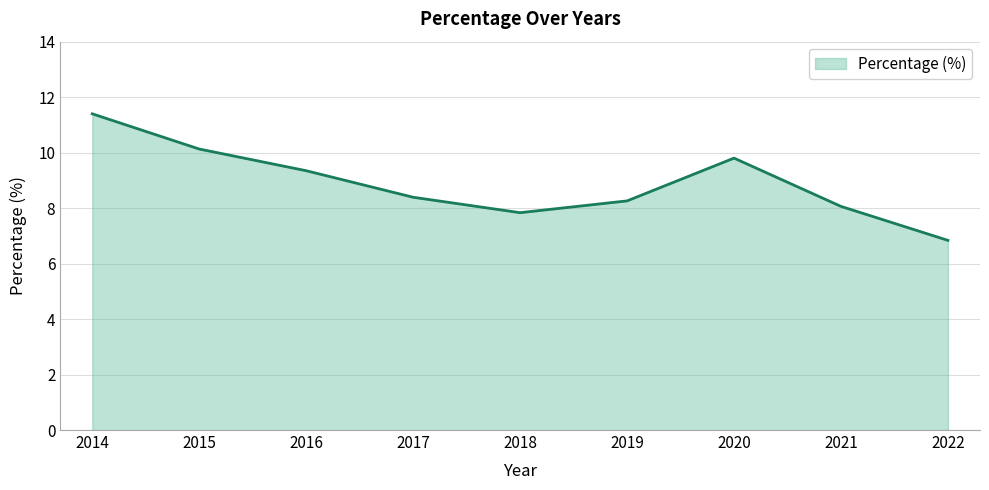

Is it true that the value at 2021 is 8.1?

True